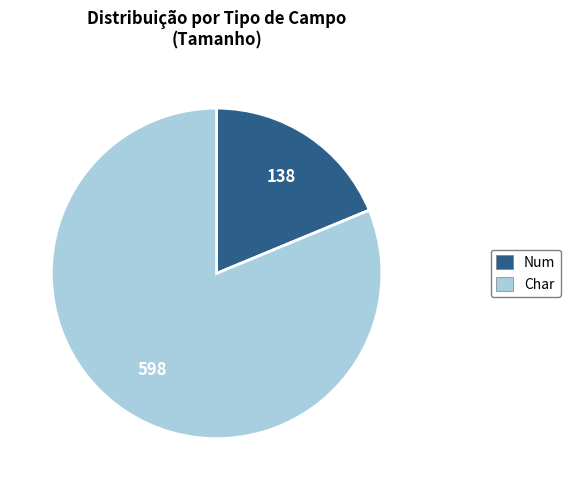

Is there any slice that represents more than half of the pie?

Yes